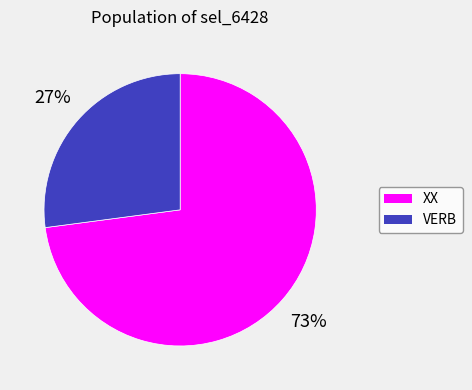

What is the largest slice in the pie chart?

XX